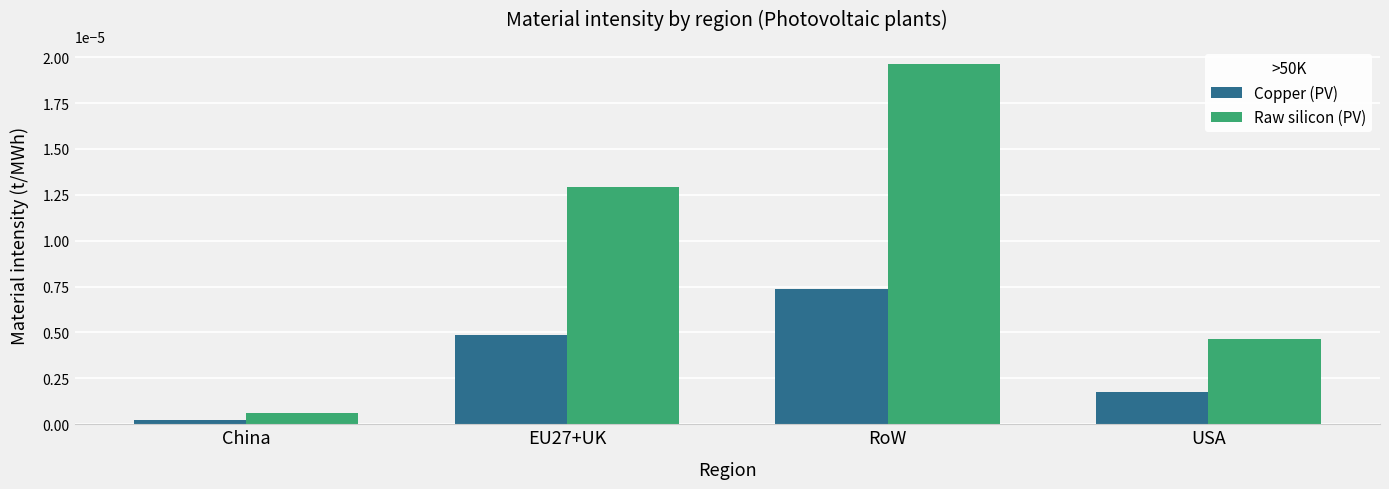

What are all the series names shown in the legend?

Copper (PV), Raw silicon (PV)